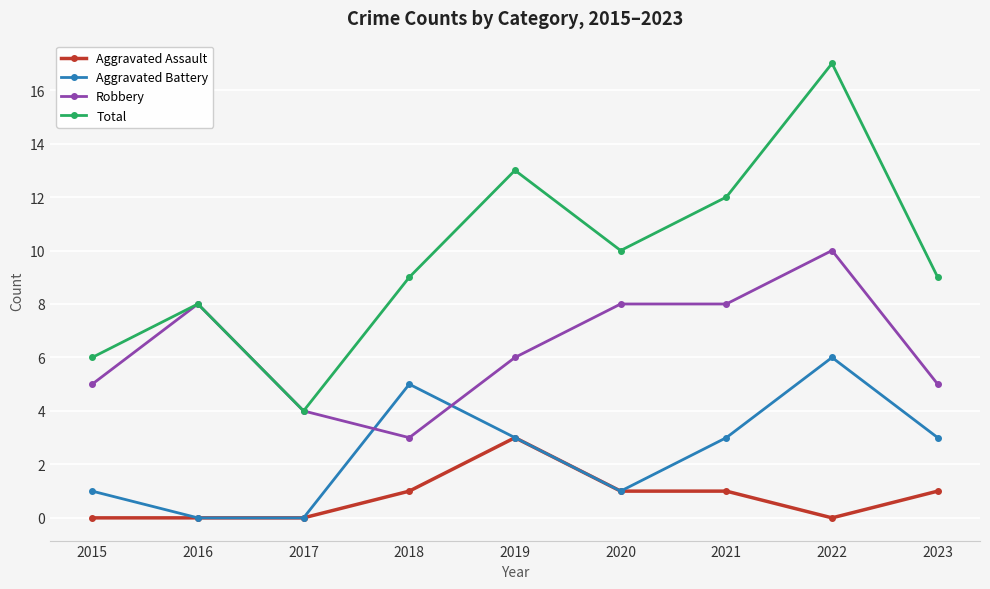

True or false: Aggravated Assault and Robbery intersect in this chart.

False